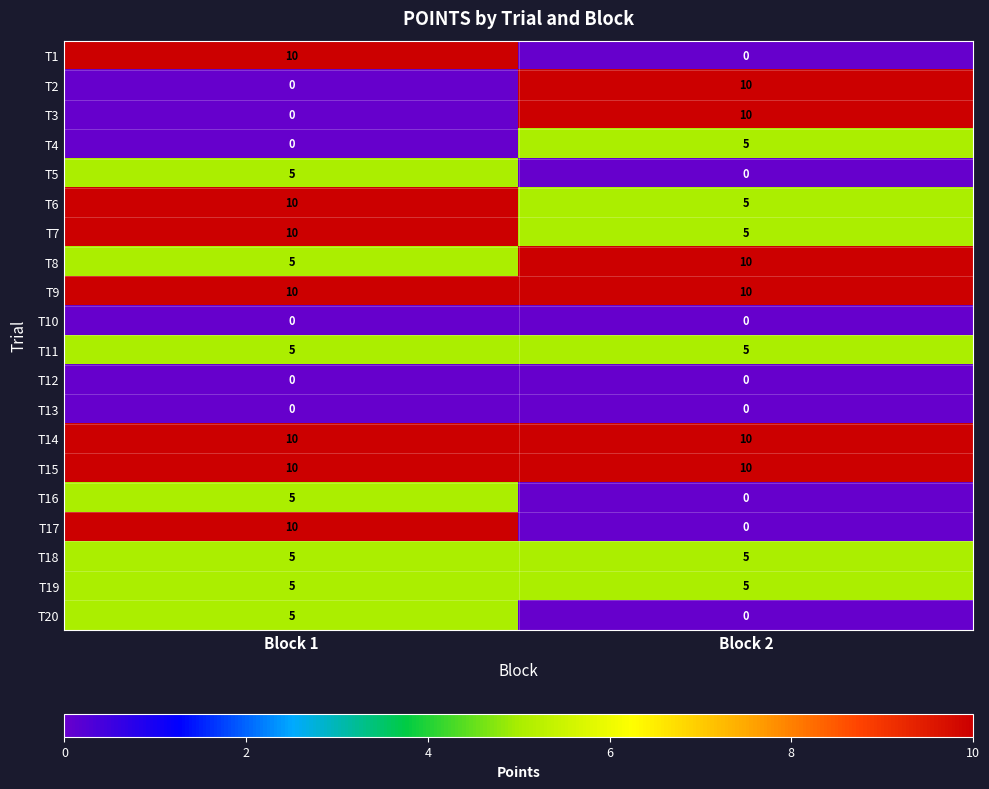

Is it true that T19 equals 5 at Block 2?

True